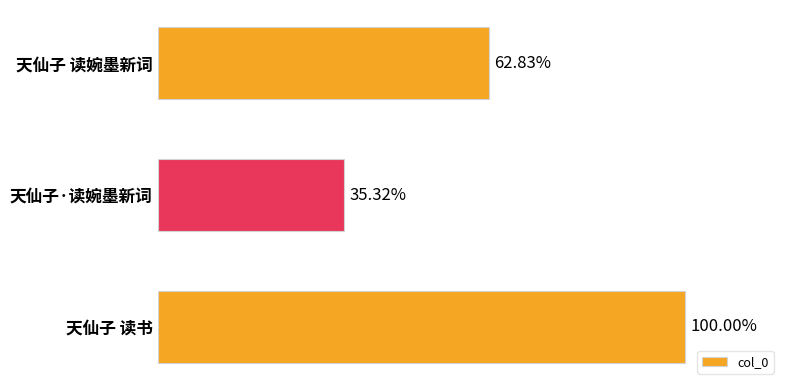

Does the chart contain any negative values?

No